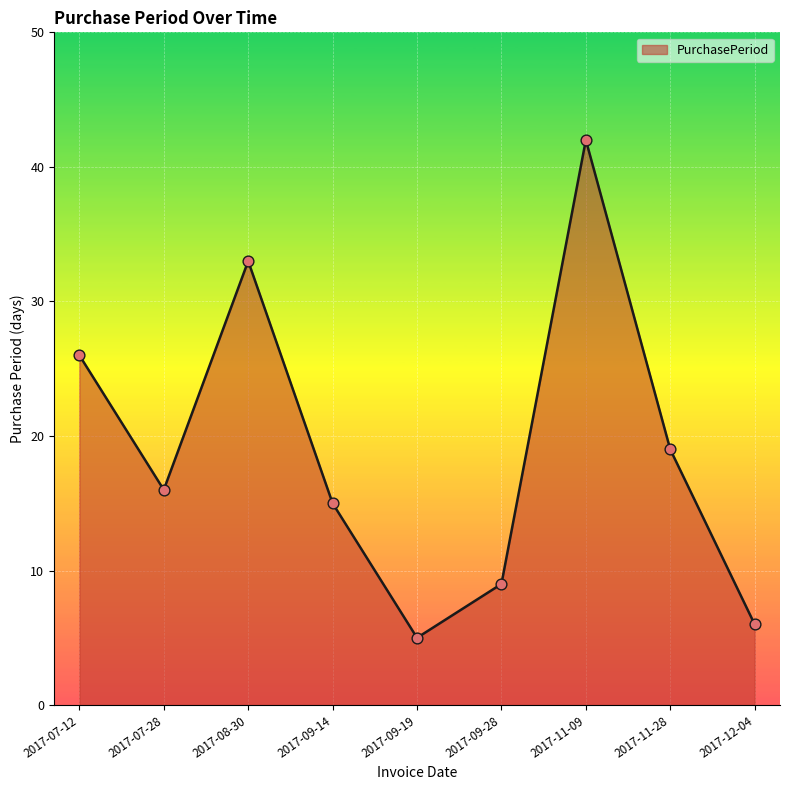

Between 2017-08-30 and 2017-11-28, which is larger?

2017-08-30